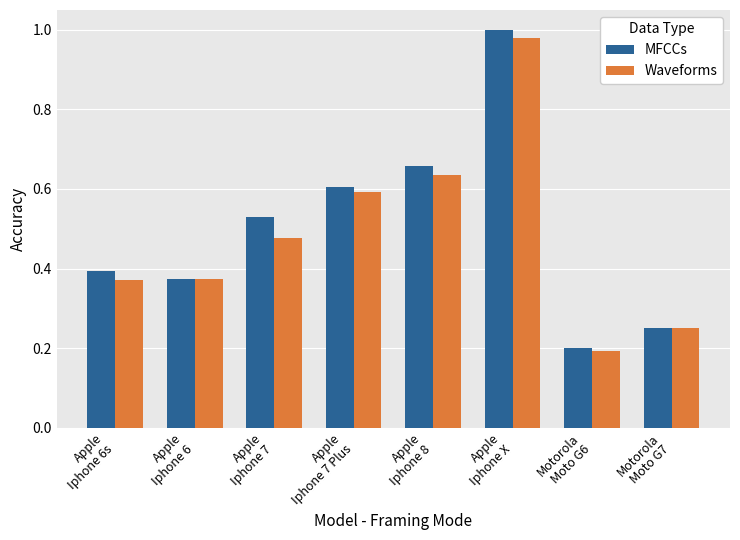

At which category is the sum across all series the highest?

Apple
Iphone X